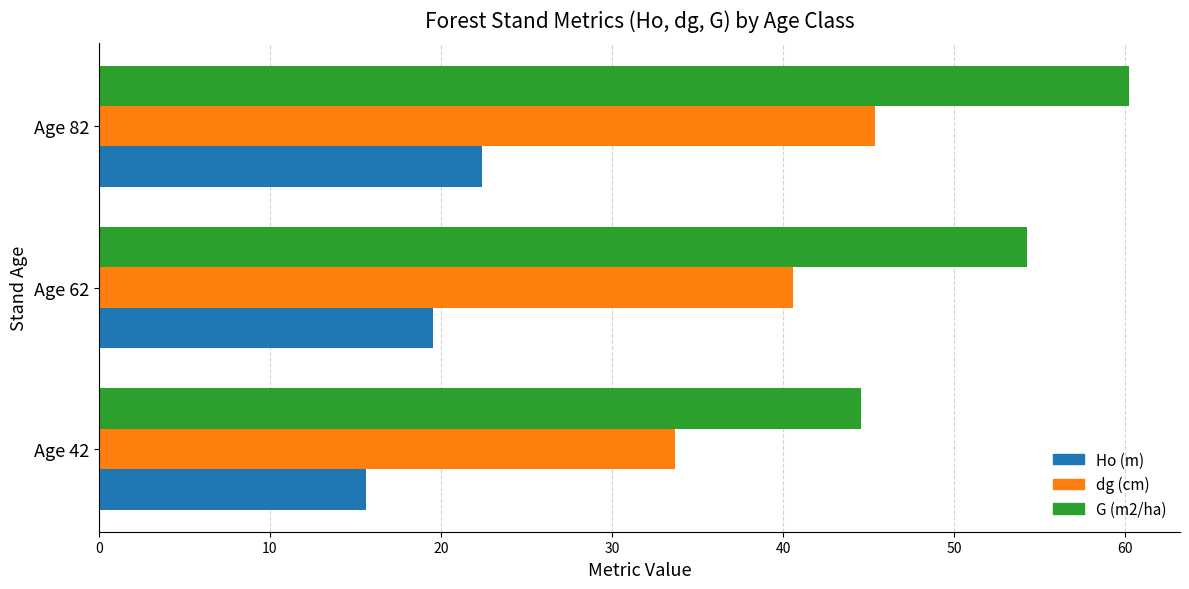

What is the highest value of the dg (cm) series?

45.4